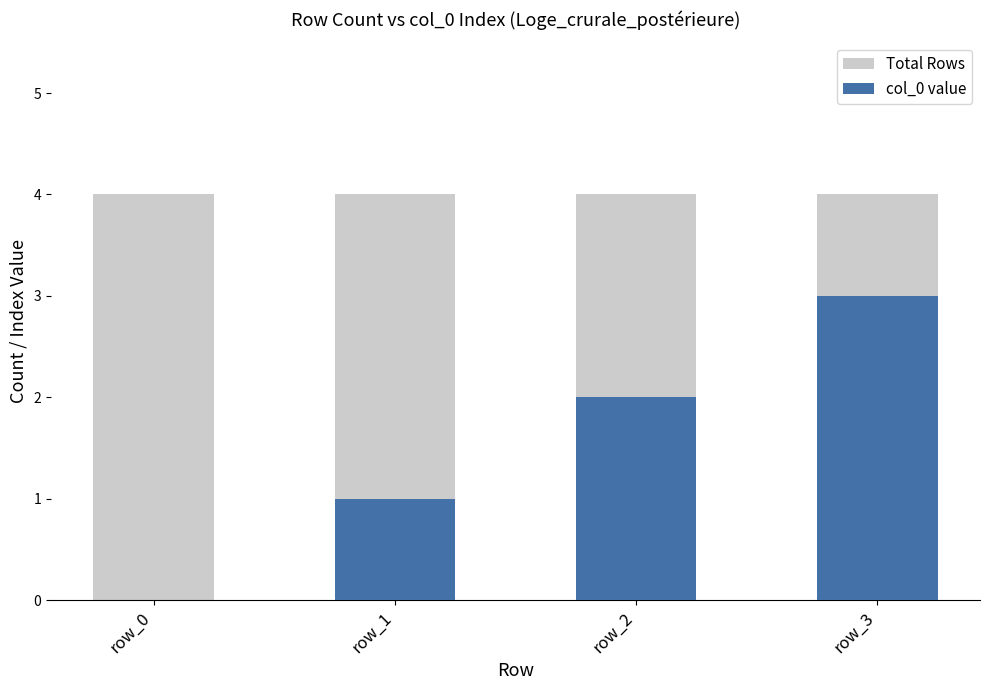

At which label does Total Rows reach its peak?

row_0